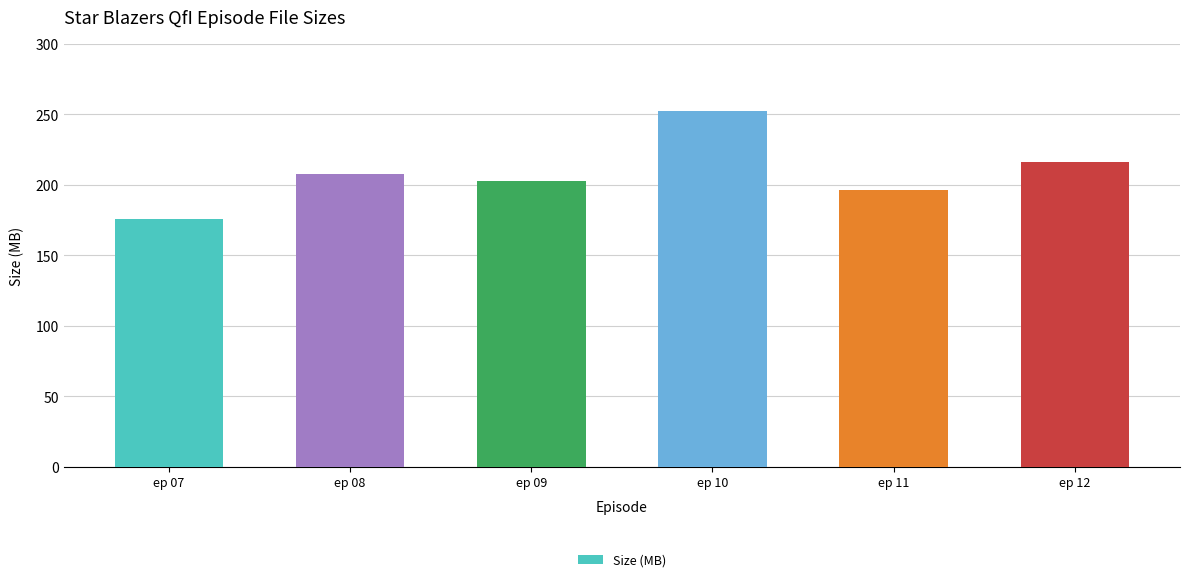

How many data points are less than 207?

3